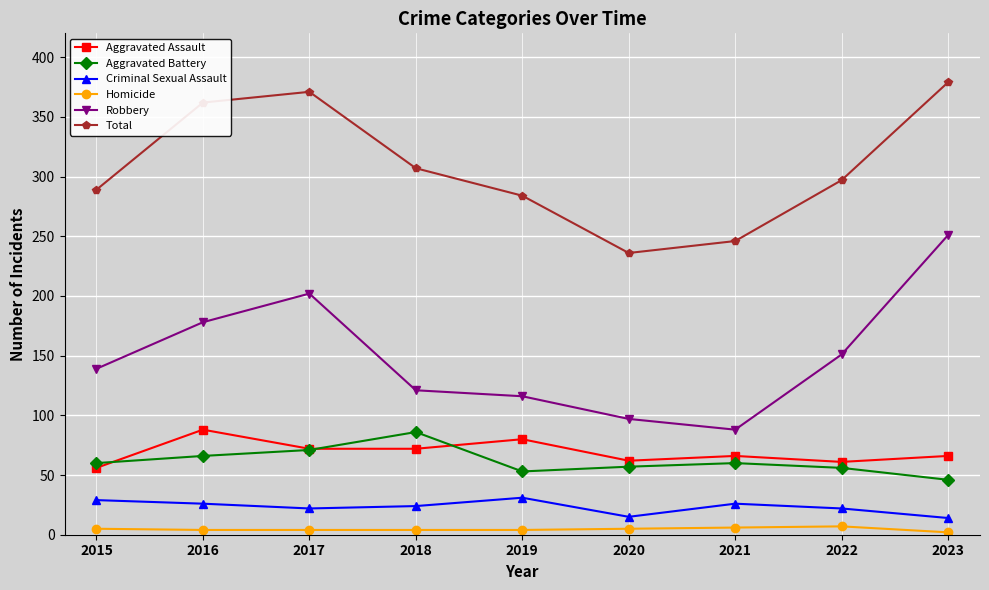

What is the minimum value for Total?

236